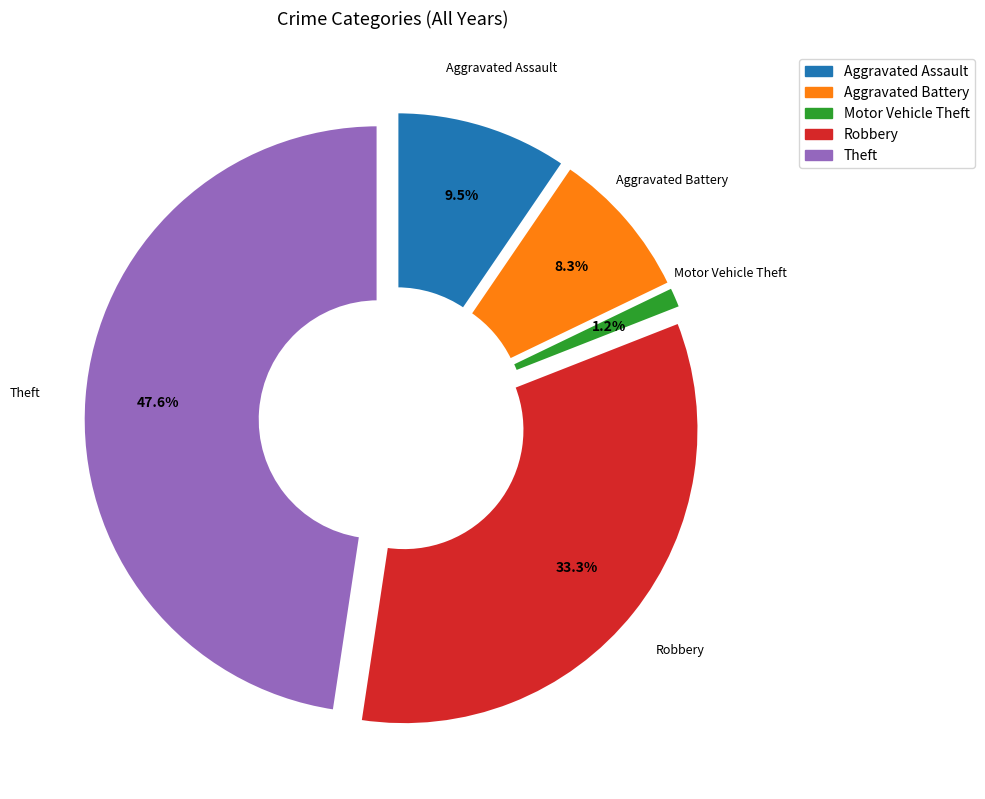

True or false: Aggravated Battery accounts for 28% of the total.

False